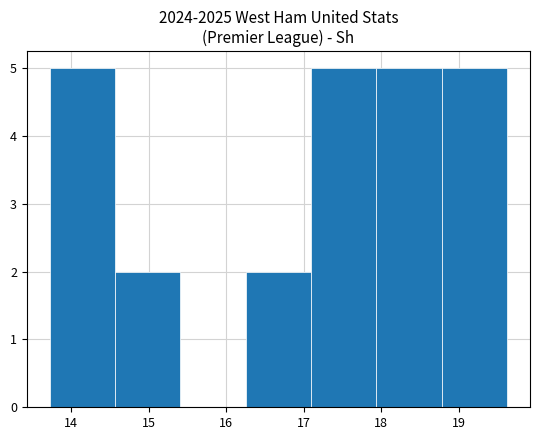

Reading left to right, list every bar in this chart as the range it spans on the x-axis followed by its height. Neither the bar edges nor the heights are printed on the chart, so give them approximately, as read against the axes.

13.7 to 14.6: 5
14.6 to 15.4: 2
15.4 to 16.3: 0
16.3 to 17.1: 2
17.1 to 17.9: 5
17.9 to 18.8: 5
18.8 to 19.6: 5